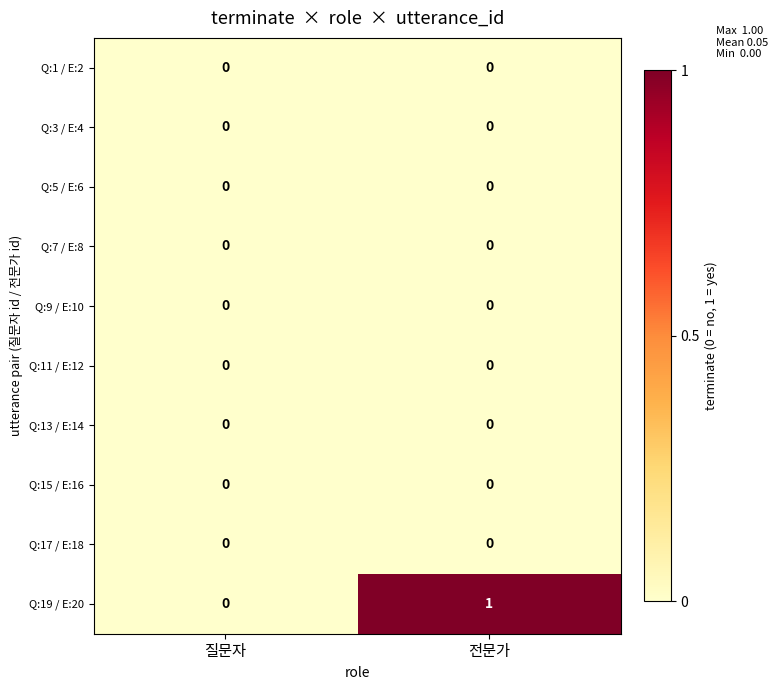

Reading left to right, transcribe all the data shown in this chart.

Q:1 / E:2: 0	0
Q:3 / E:4: 0	0
Q:5 / E:6: 0	0
Q:7 / E:8: 0	0
Q:9 / E:10: 0	0
Q:11 / E:12: 0	0
Q:13 / E:14: 0	0
Q:15 / E:16: 0	0
Q:17 / E:18: 0	0
Q:19 / E:20: 0	1